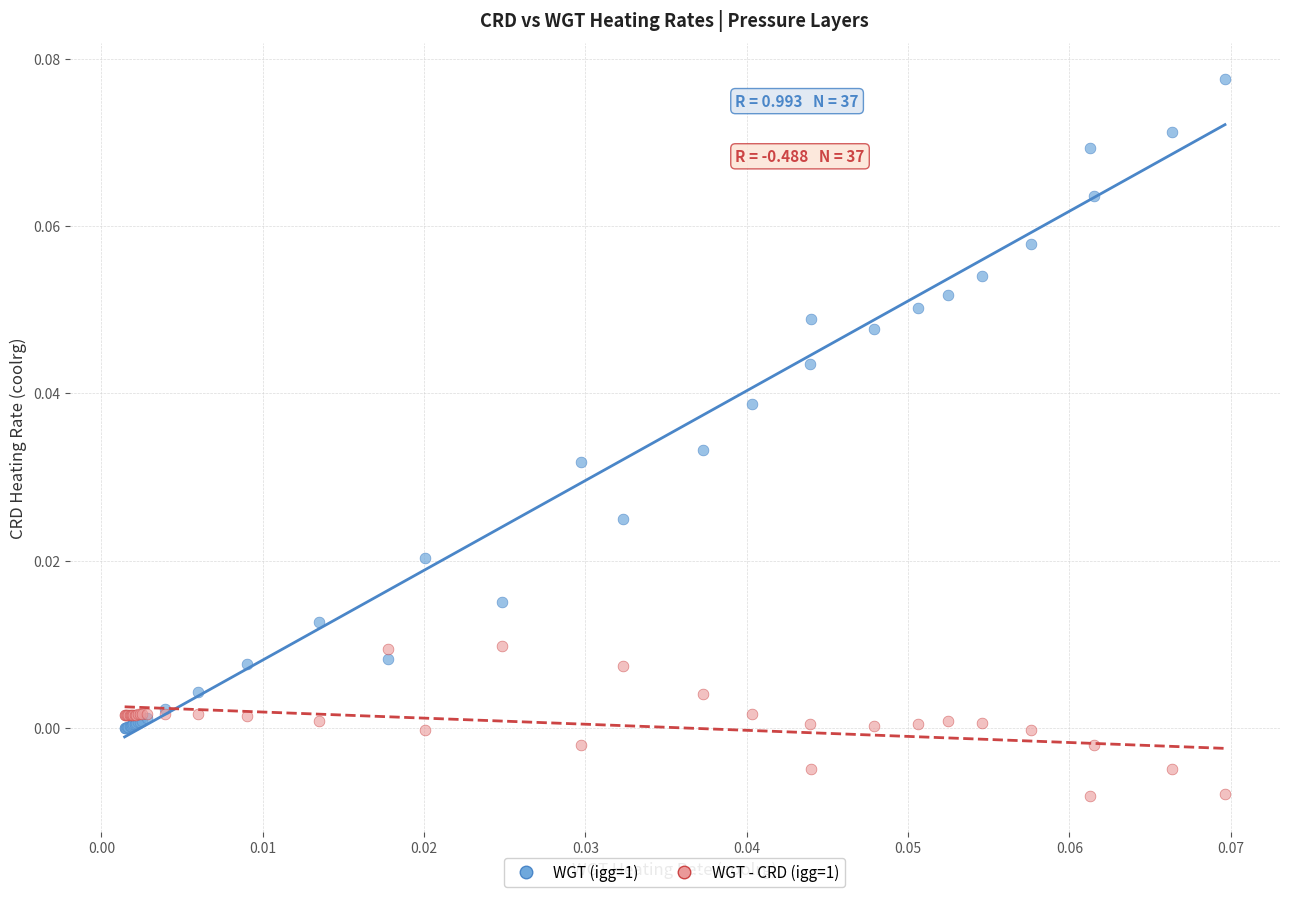

Which series reaches the minimum Y coordinate?

WGT - CRD (igg=1)